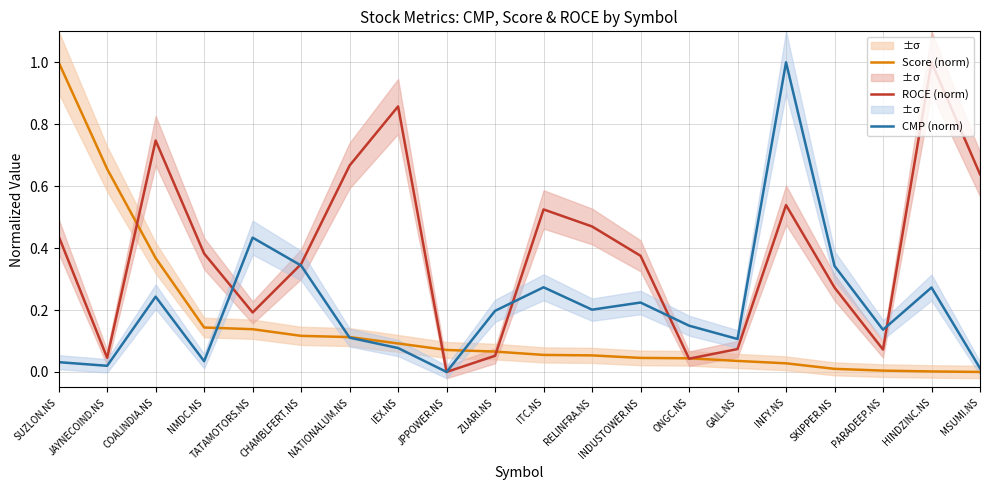

How many interior local peaks does the ROCE (norm) series have?

5